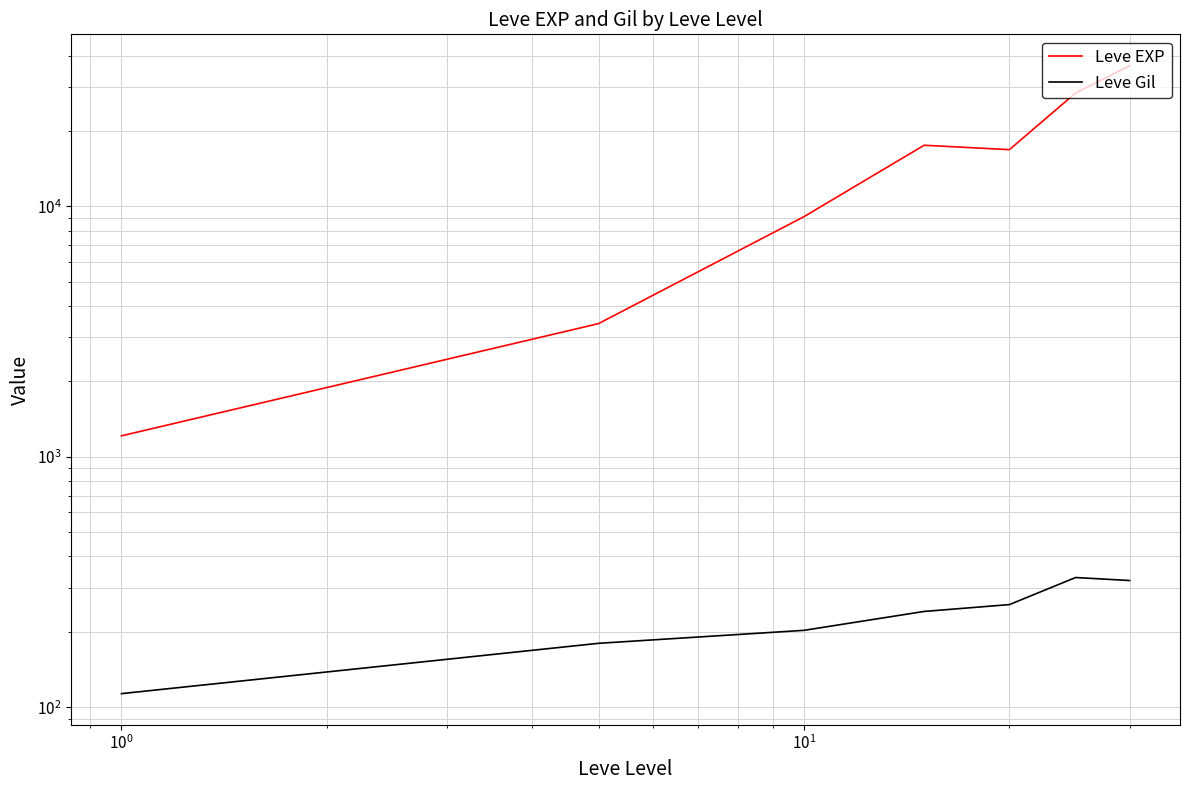

What is the highest value of the Leve EXP series?

36492.5